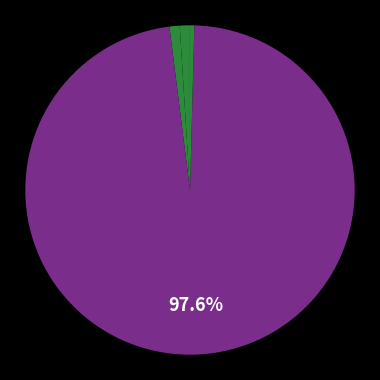

Which slice is the largest?

Training Time